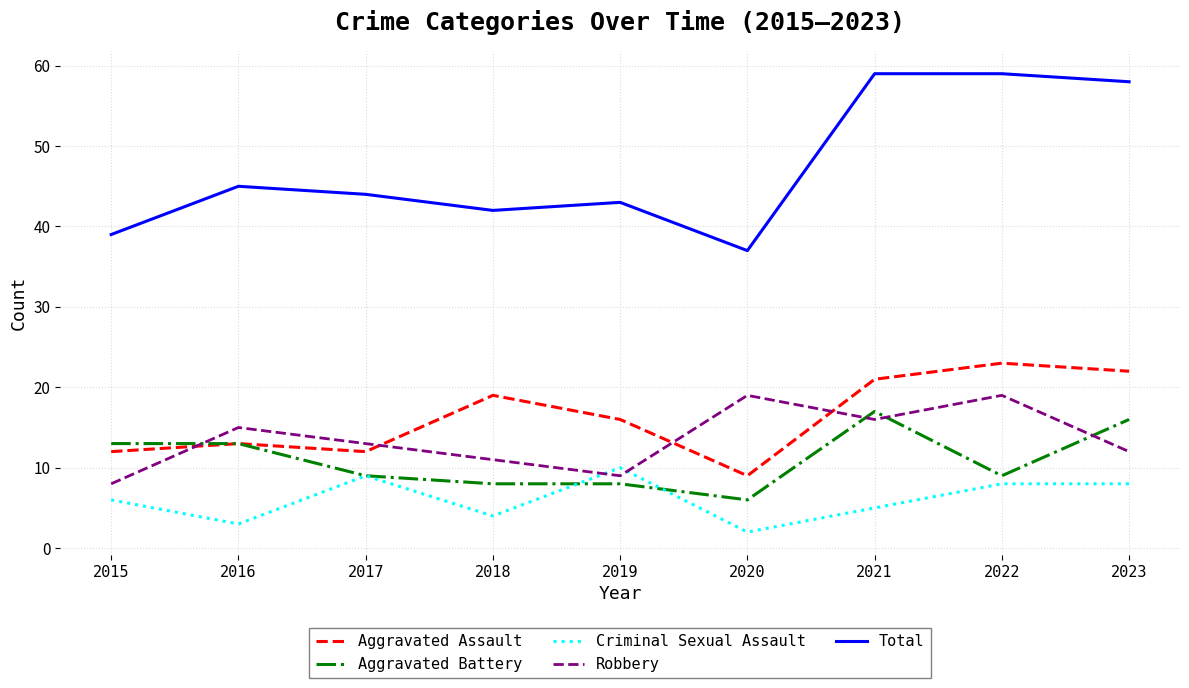

What is the difference between the second highest and minimum values in the Robbery series?

11